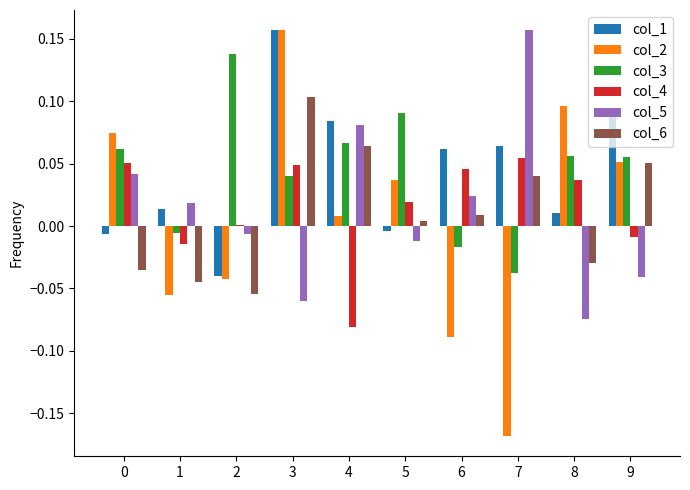

Which series changed the most between 6 and 9?

col_2